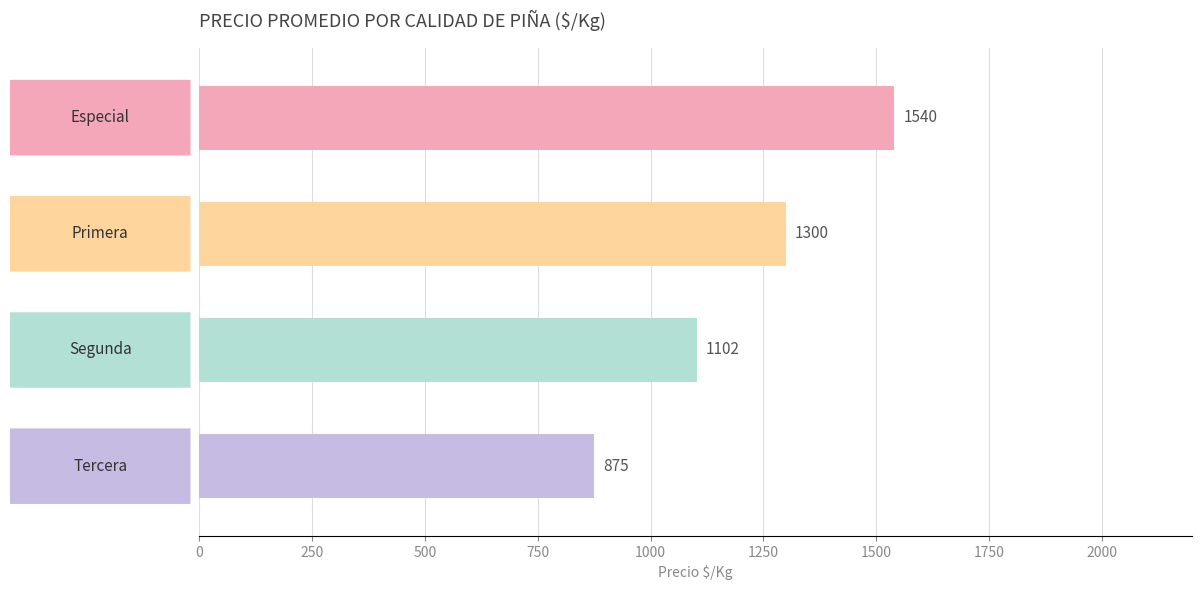

How many values are between 1102 and 1540?

3